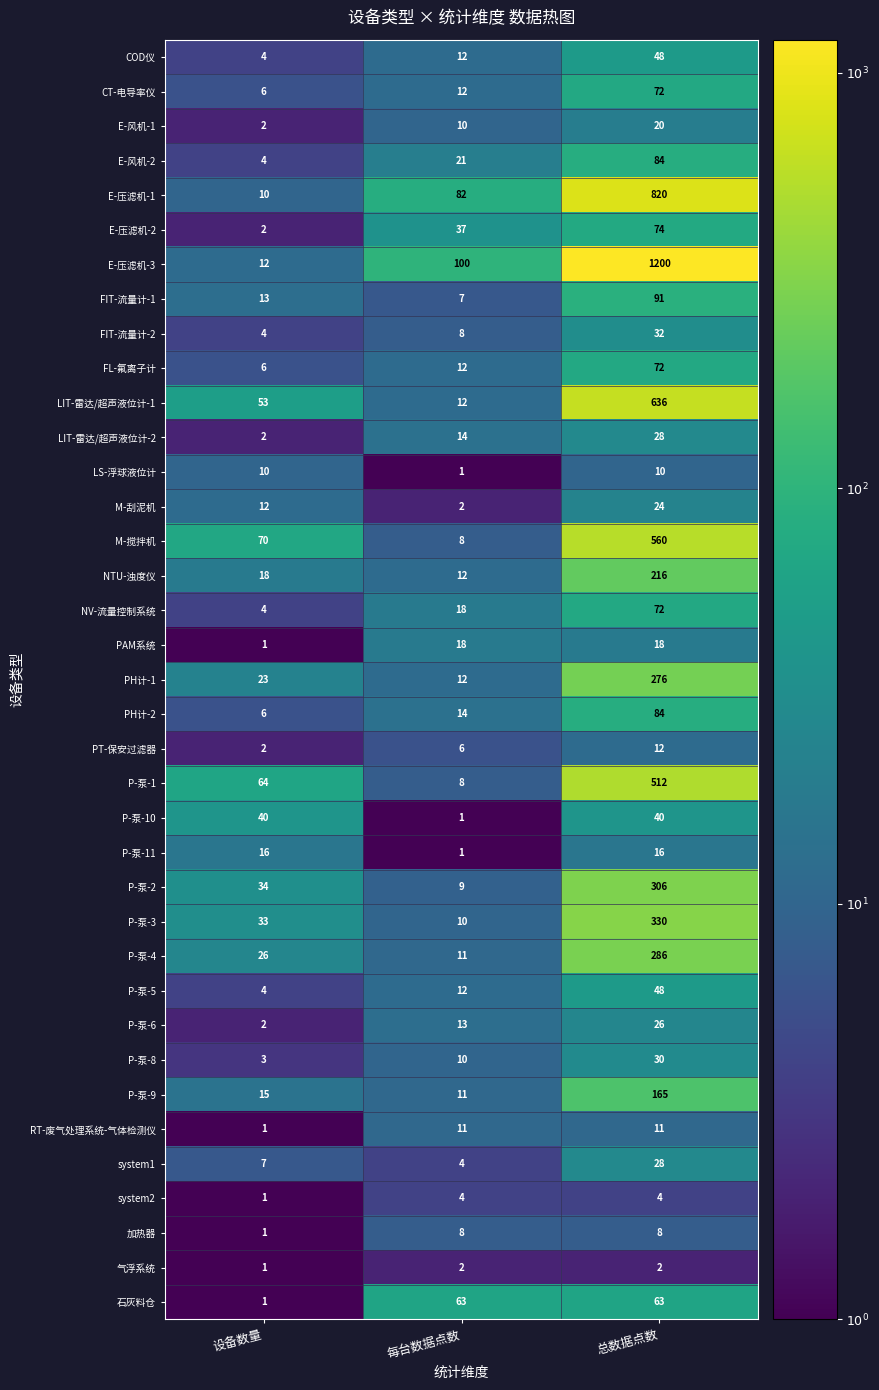

At how many categories does at least one series exceed 1?

3